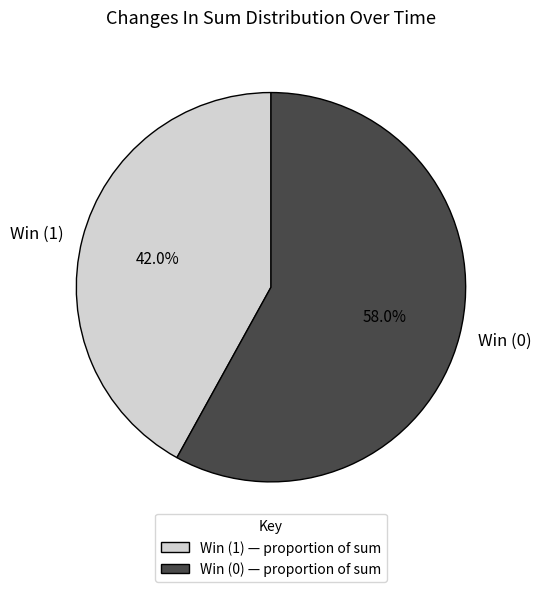

How much of the chart is everything except Win (1)?

58.0%